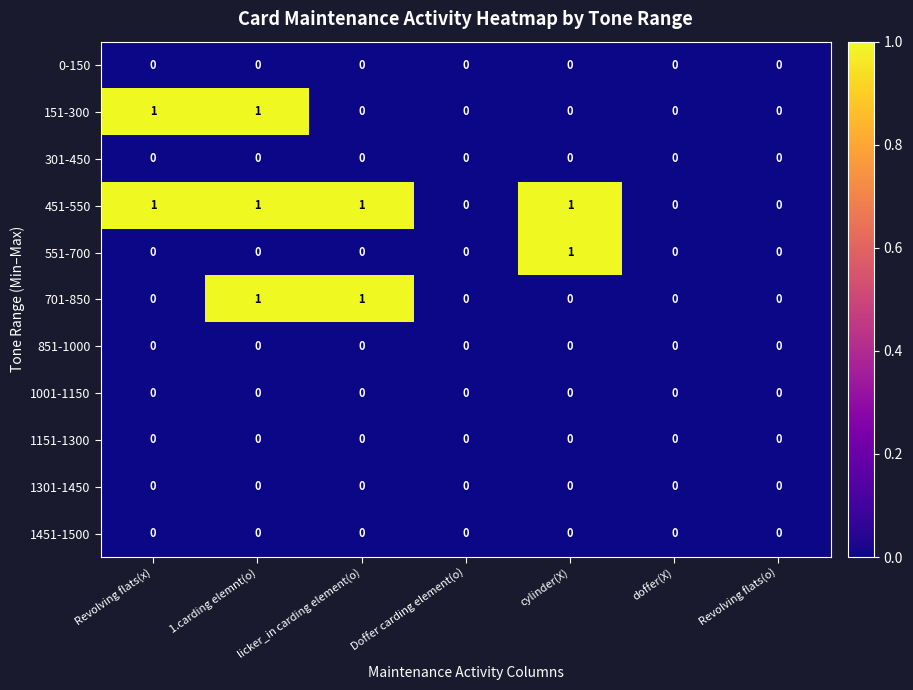

At which category is the sum across all series the highest?

1.carding elemnt(o)